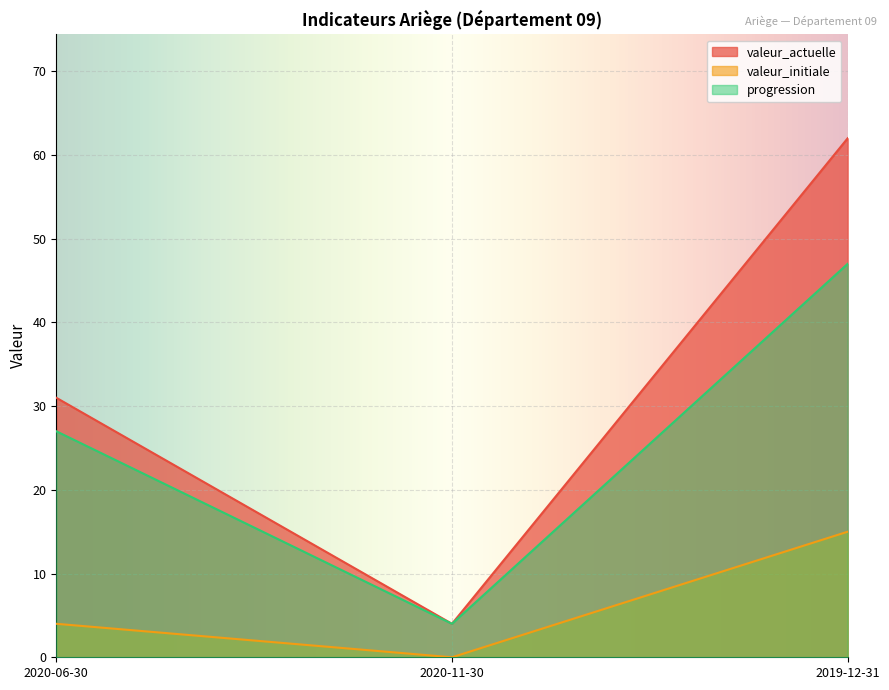

Where does the valeur_actuelle series first go above 31?

2019-12-31